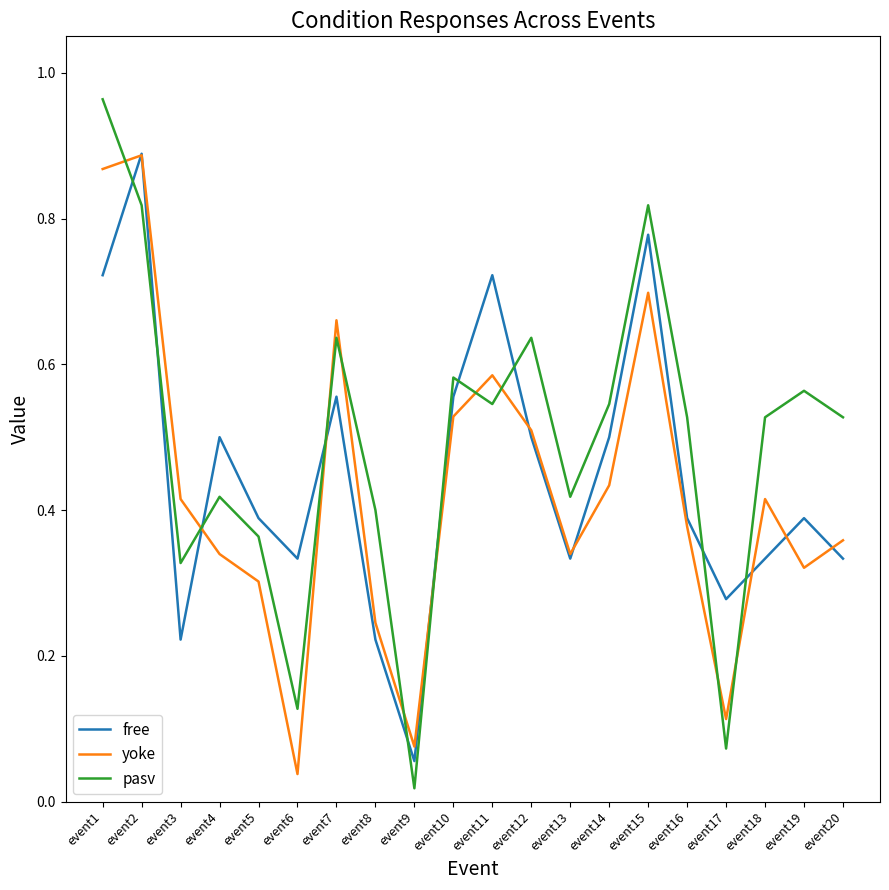

At event18, list the series in order from smallest to largest.

free, yoke, pasv